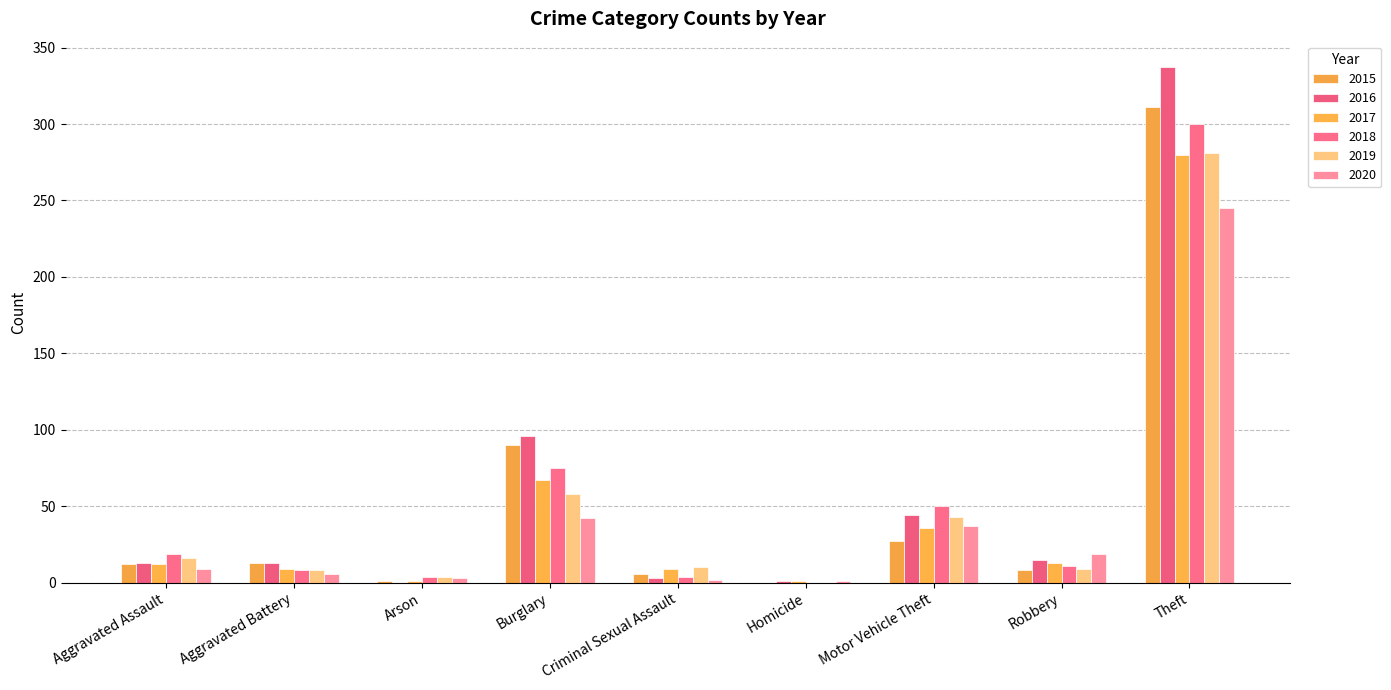

Is the value of 2016 at Motor Vehicle Theft greater than the value of 2018 at Motor Vehicle Theft?

No